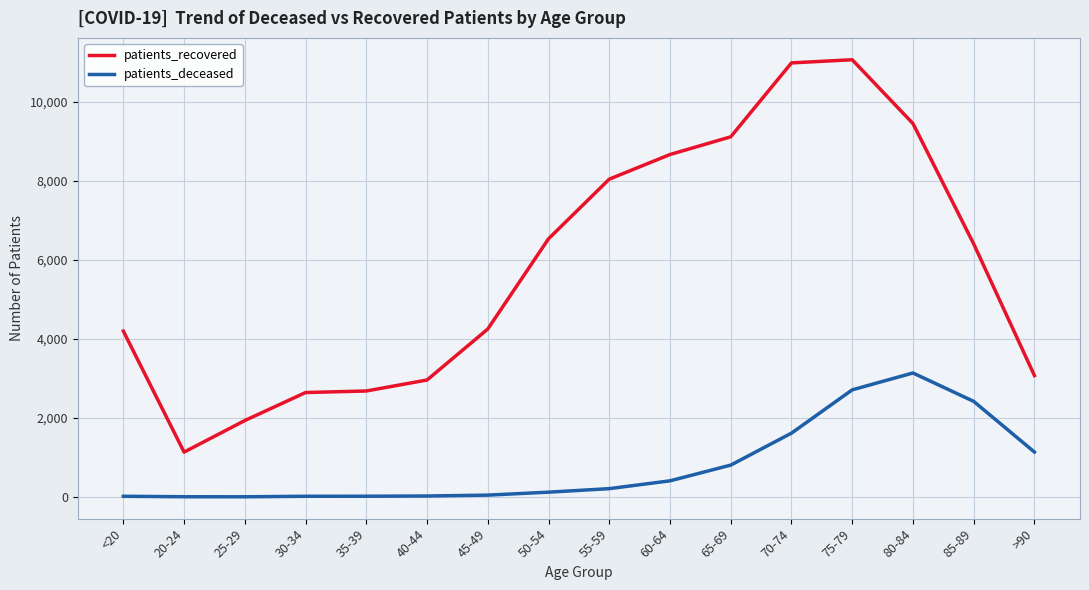

The value of patients_recovered at 50-54 is 6534. True or false?

True